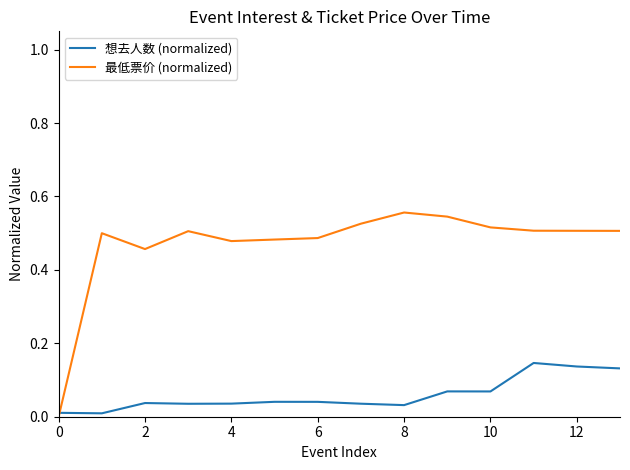

Rank the series by their maximum value, from lowest to highest.

想去人数 (normalized), 最低票价 (normalized)